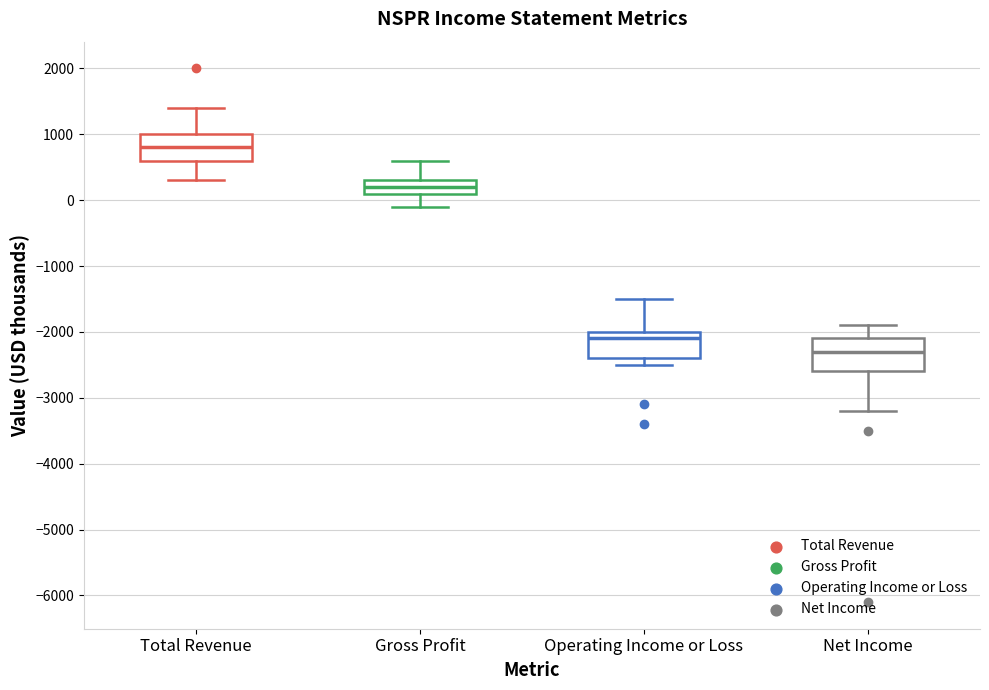

Reading left to right, transcribe this box plot: for each box, give where its median line is, the range the box spans, and where its two whiskers end, as read against the y-axis. The values are not printed on the chart, so give them approximately, as read against the axis.

Total Revenue: median 800, box 600 to 1000, whiskers 300 to 1400
Gross Profit: median 200, box 100 to 300, whiskers -100 to 600
Operating Income or Loss: median -2100, box -2400 to -2000, whiskers -2500 to -1500
Net Income: median -2300, box -2600 to -2100, whiskers -3200 to -1900